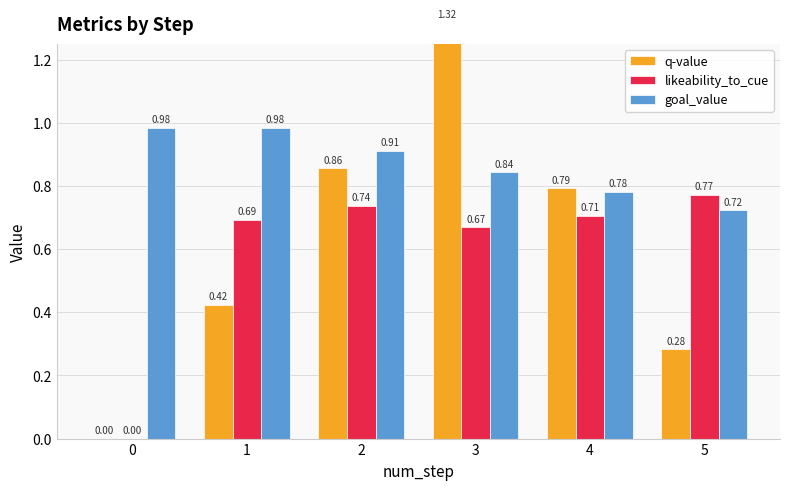

What is the difference between the maximum and second lowest values in the likeability_to_cue series?

0.1